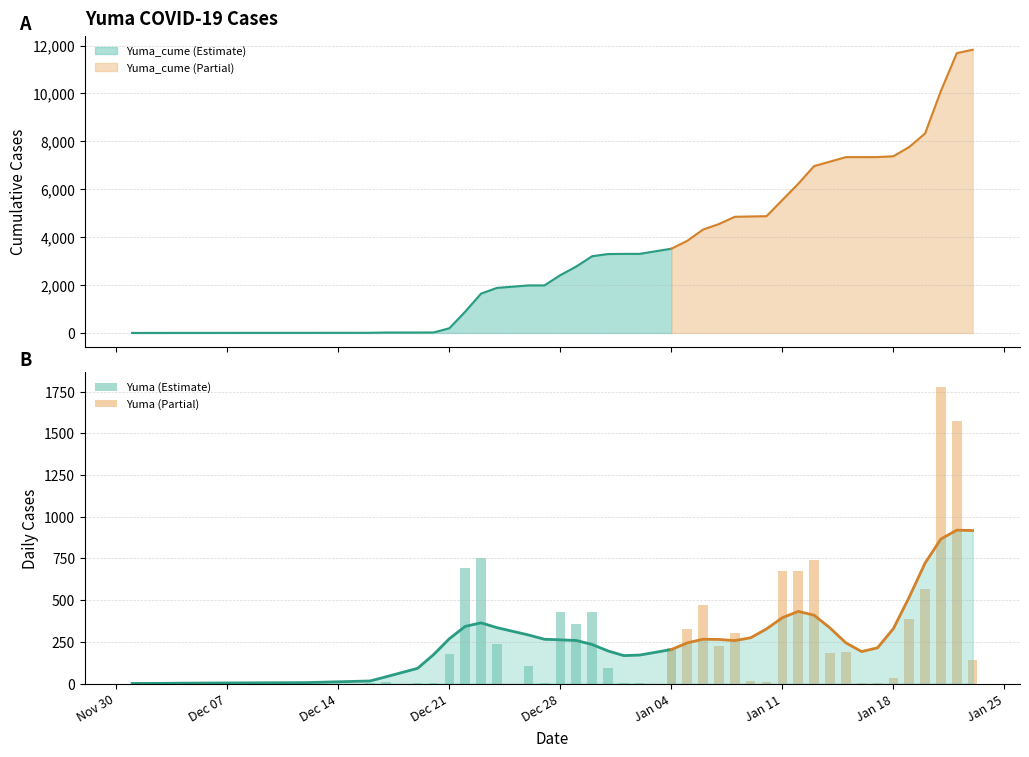

What is the highest value of the Yuma_cume series?

11823